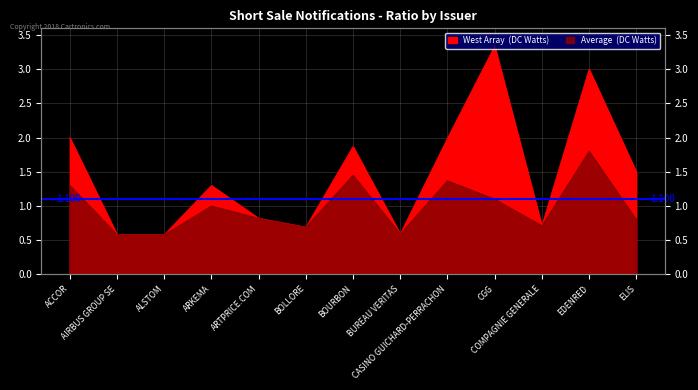

How many data points in West Array (DC Watts) are above 1?

7